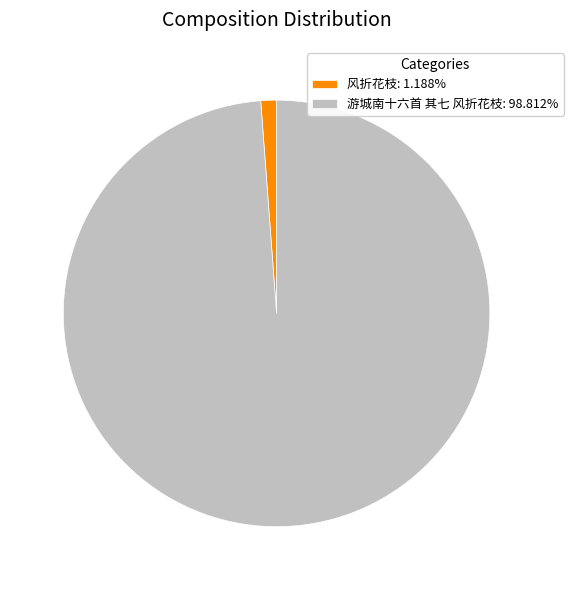

Which category has the smallest portion of the pie?

风折花枝